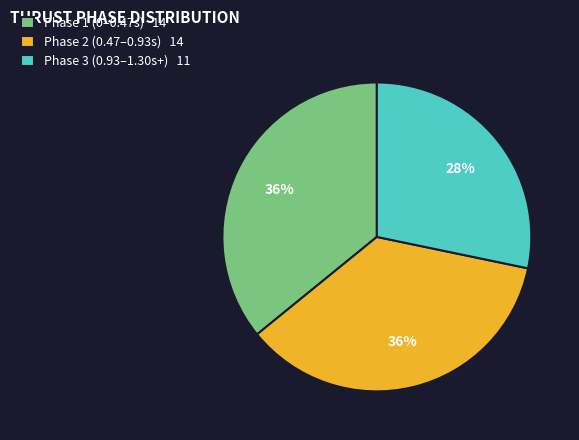

Count the number of slices in the pie.

3